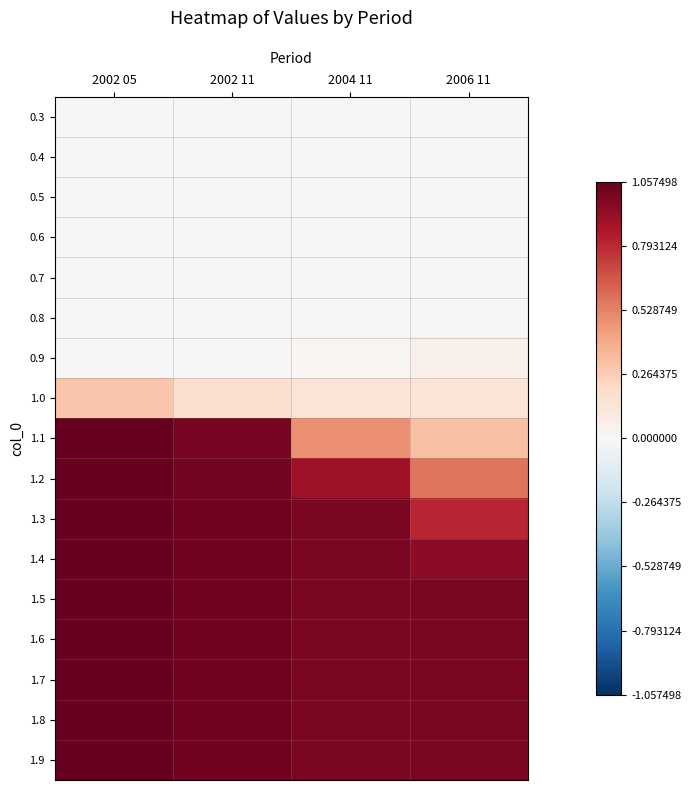

What is the spread (max minus min) of values at 2006 11?

1.0